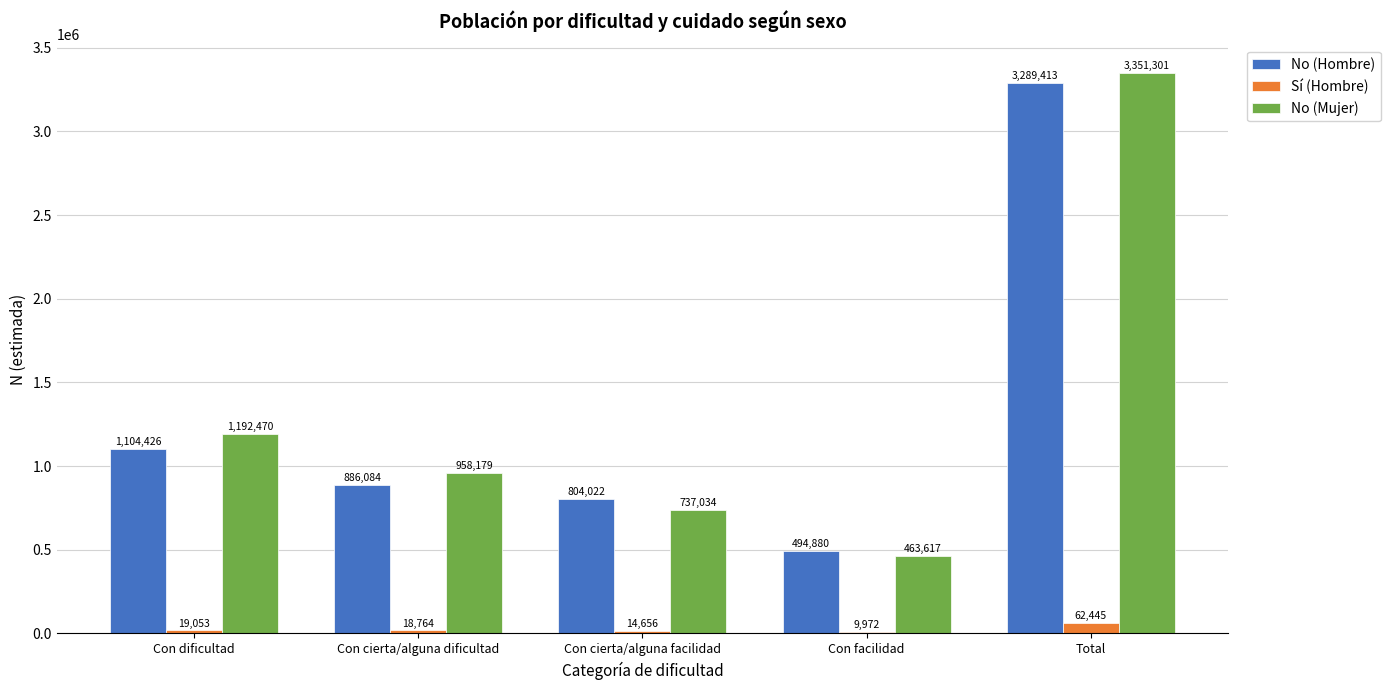

What are all the series names shown in the legend?

No (Hombre), Sí (Hombre), No (Mujer)